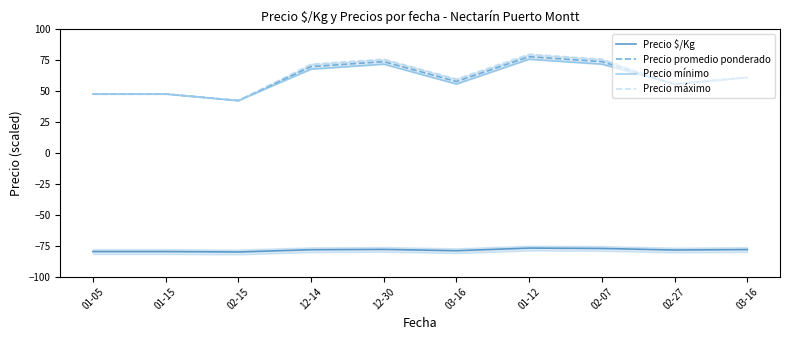

What is the approximate value of Precio máximo at 01-05?

47.9